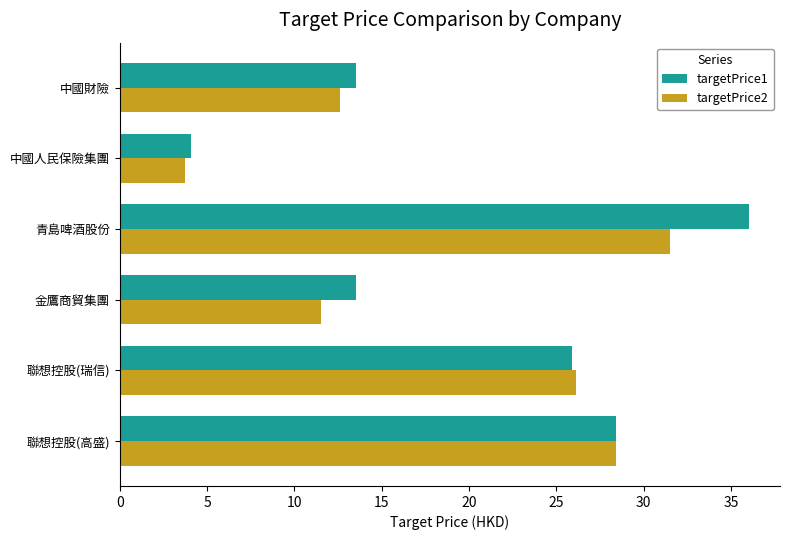

At which label is targetPrice1 closest to 20?

聯想控股(瑞信)